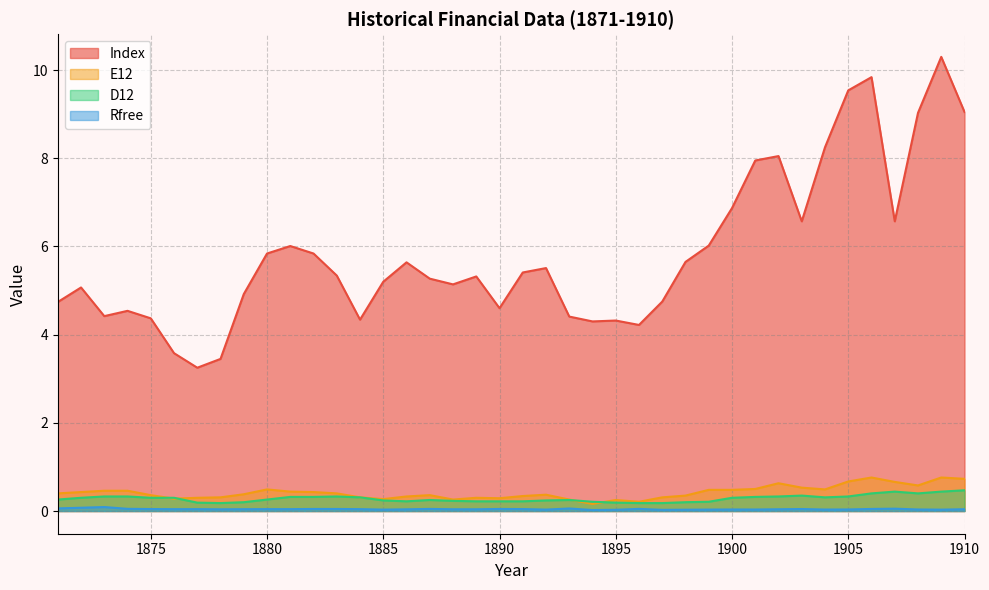

What is the average value of the D12 series?

0.3